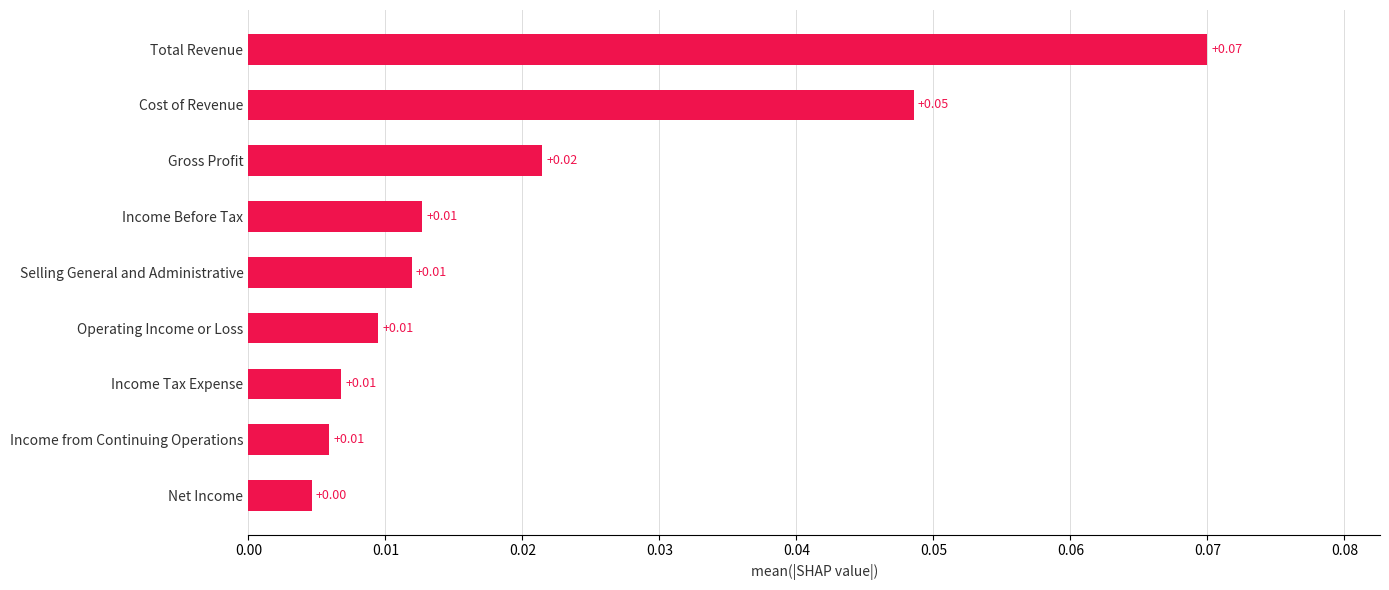

Which has a higher value, Income from Continuing Operations or Net Income?

Income from Continuing Operations